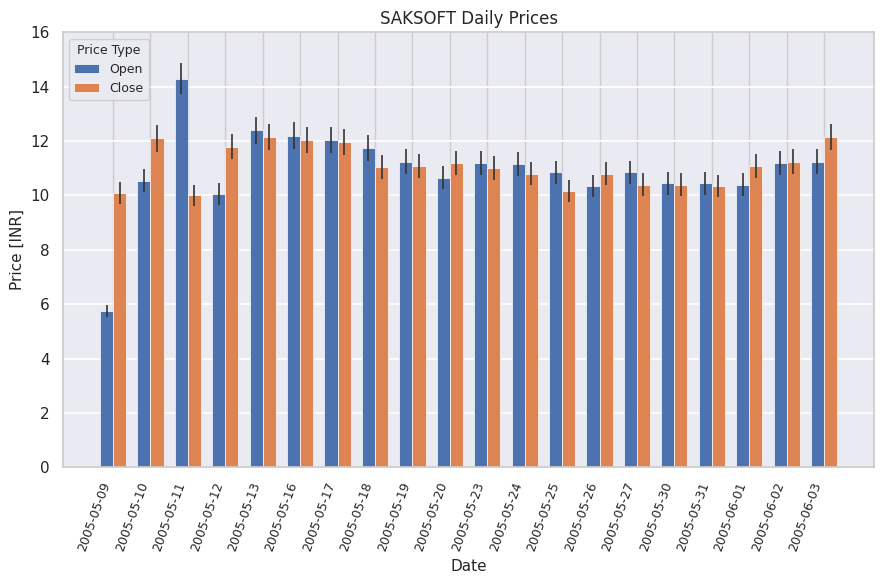

What is the average value of the Close series?

11.1